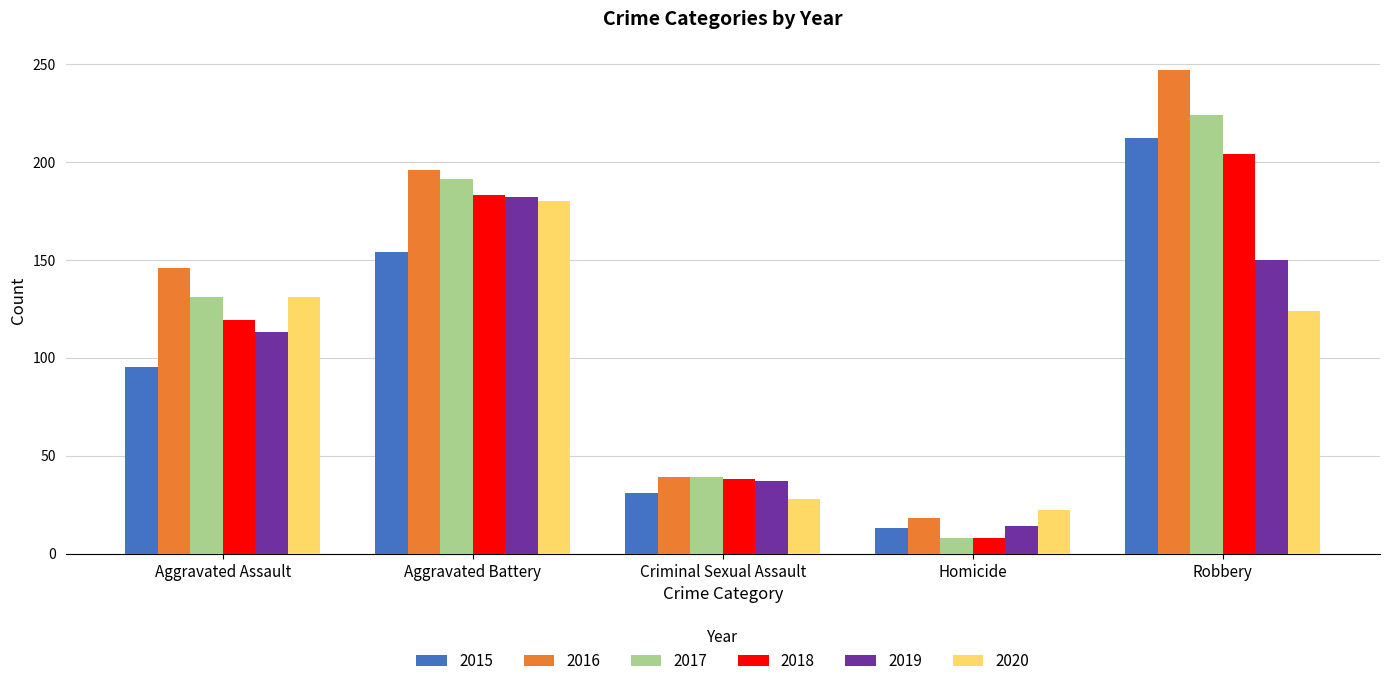

What is the spread (max minus min) of values at Criminal Sexual Assault?

11